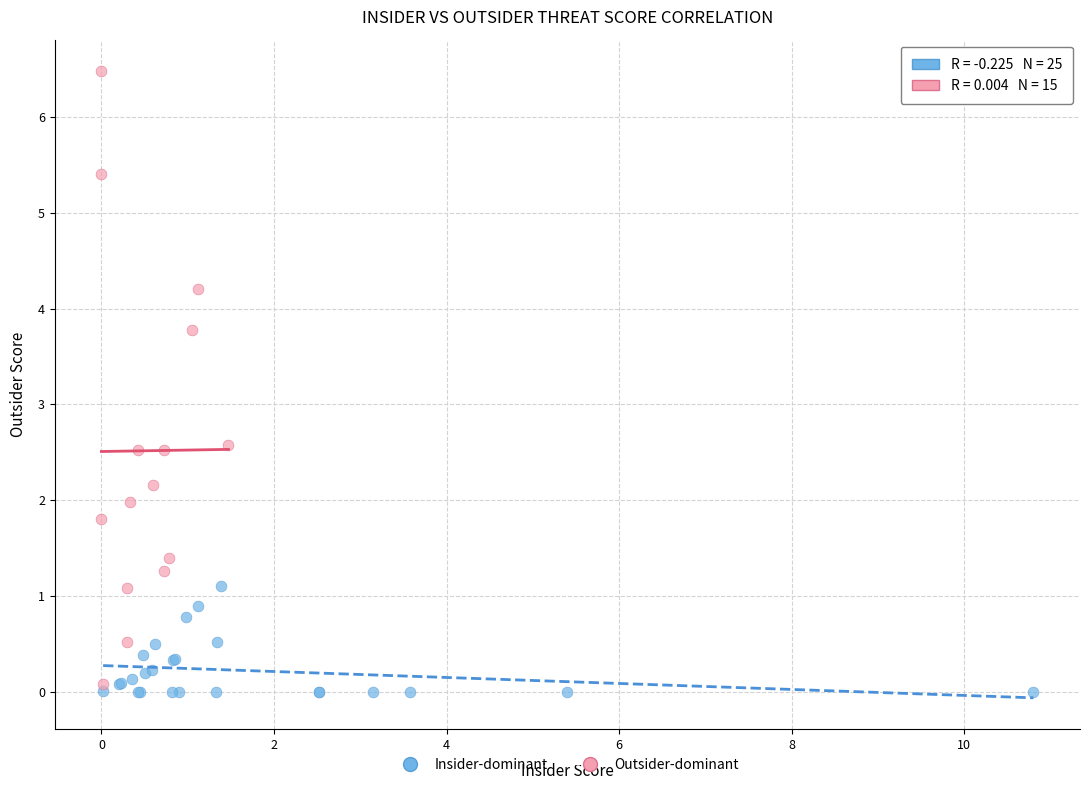

Which series contains the lowest Y value?

Insider-dominant